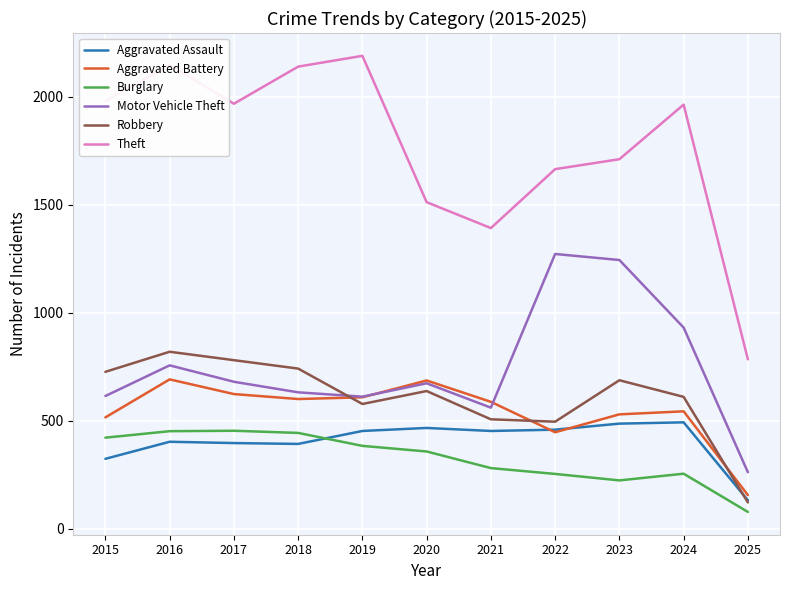

True or false: Burglary has a value of 192 at 2021.

False